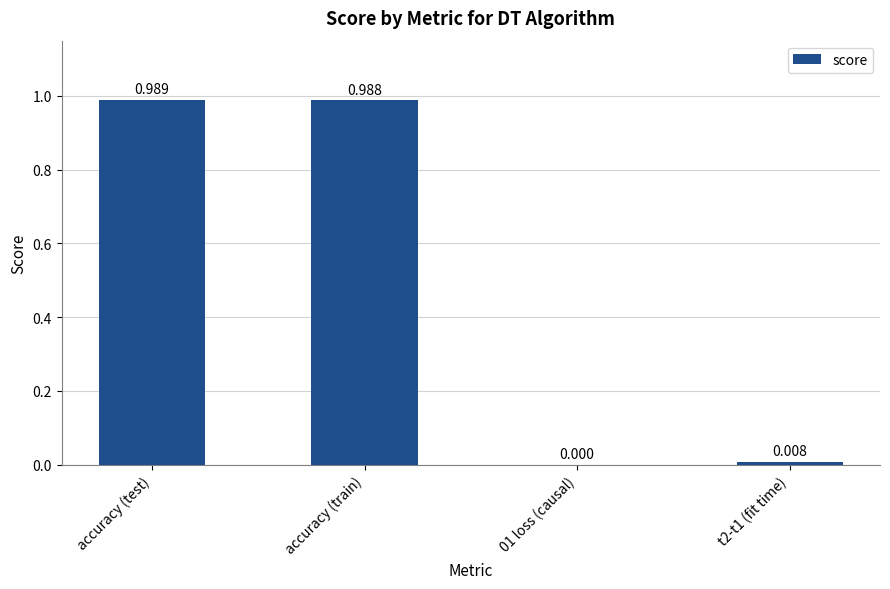

True or false: the data shows 0.6 at accuracy (test).

False